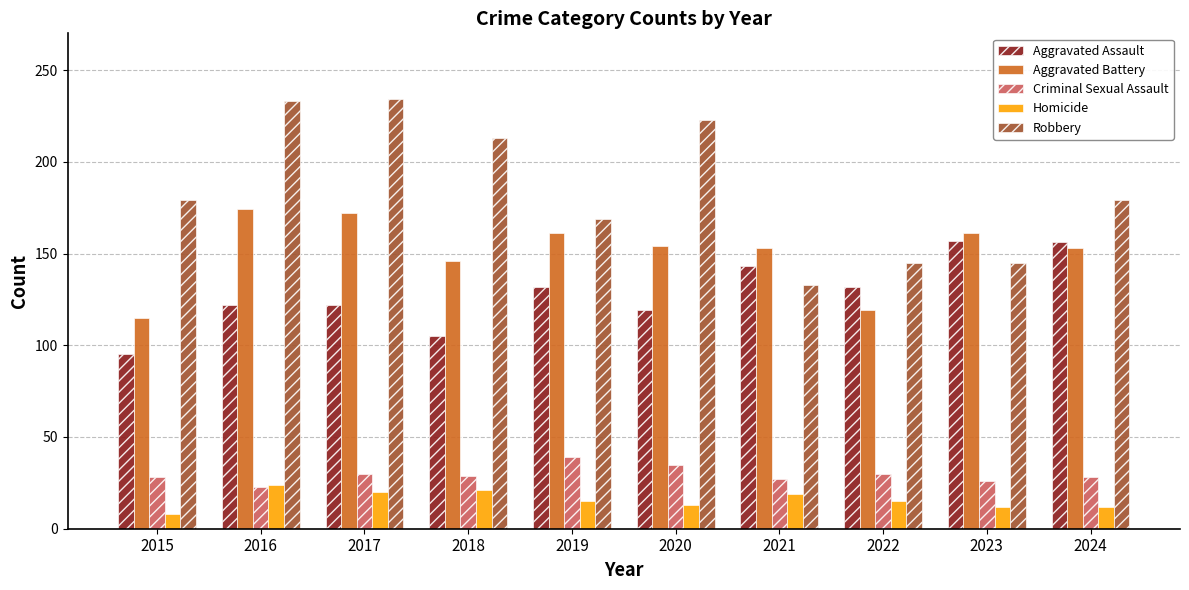

Which series has the largest range (max minus min)?

Robbery